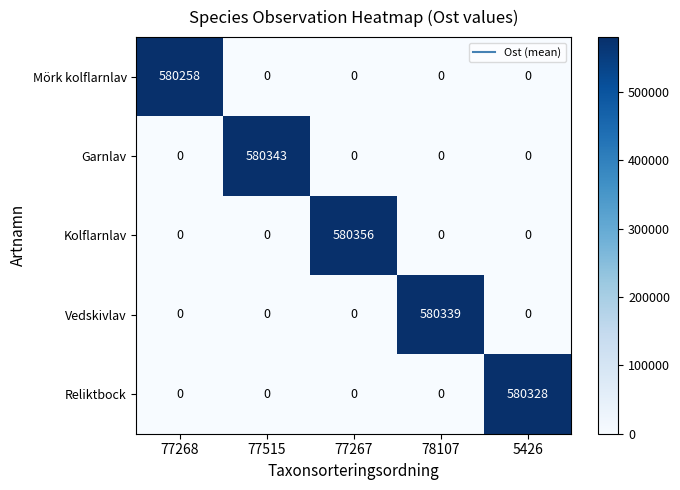

At which category does the chart reach its peak across all series?

77267